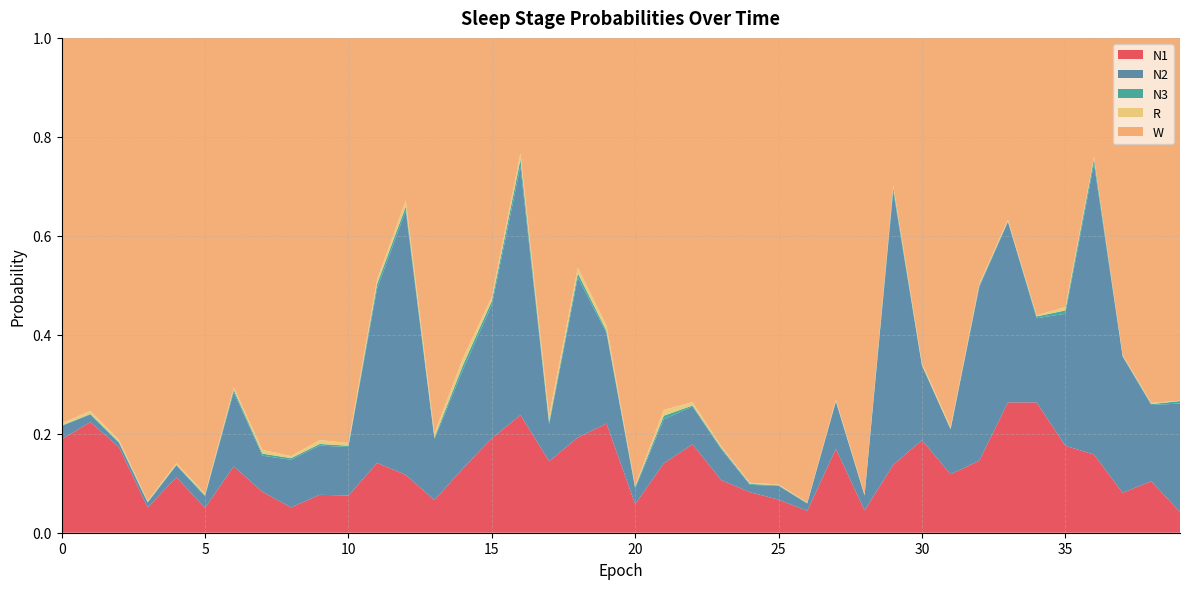

Reading left to right, extract all data points from this chart.

N1: 0.2	0.2	0.2	0.1	0.1	0.1	0.1	0.1	0.1	0.1	0.1	0.1	0.1	0.1	0.1	0.2	0.2	0.1	0.2	0.2	0.1	0.1	0.2	0.1	0.1	0.1	0.0	0.2	0.0	0.1	0.2	0.1	0.1	0.3	0.3	0.2	0.2	0.1	0.1	0.0
N2: 0.0	0.0	0.0	0.0	0.0	0.0	0.2	0.1	0.1	0.1	0.1	0.4	0.5	0.1	0.2	0.3	0.5	0.1	0.3	0.2	0.0	0.1	0.1	0.1	0.0	0.0	0.0	0.1	0.0	0.6	0.2	0.1	0.4	0.4	0.2	0.3	0.6	0.3	0.2	0.2
N3: 0.0	0.0	0.0	0.0	0.0	0.0	0.0	0.0	0.0	0.0	0.0	0.0	0.0	0.0	0.0	0.0	0.0	0.0	0.0	0.0	0.0	0.0	0.0	0.0	0.0	0.0	0.0	0.0	0.0	0.0	0.0	0.0	0.0	0.0	0.0	0.0	0.0	0.0	0.0	0.0
R: 0.0	0.0	0.0	0.0	0.0	0.0	0.0	0.0	0.0	0.0	0.0	0.0	0.0	0.0	0.0	0.0	0.0	0.0	0.0	0.0	0.0	0.0	0.0	0.0	0.0	0.0	0.0	0.0	0.0	0.0	0.0	0.0	0.0	0.0	0.0	0.0	0.0	0.0	0.0	0.0
W: 0.8	0.8	0.8	0.9	0.9	0.9	0.7	0.8	0.8	0.8	0.8	0.5	0.3	0.8	0.6	0.5	0.2	0.8	0.5	0.6	0.9	0.8	0.7	0.8	0.9	0.9	0.9	0.7	0.9	0.3	0.7	0.8	0.5	0.4	0.6	0.5	0.2	0.6	0.7	0.7